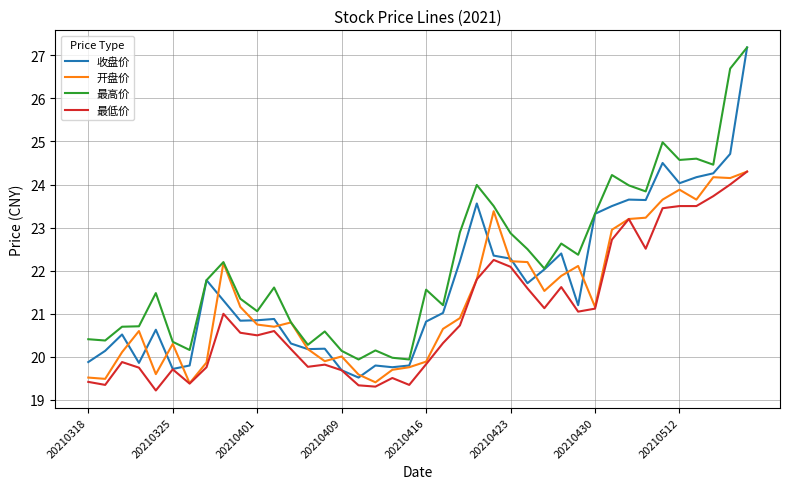

Which series has the largest total across all categories?

最高价